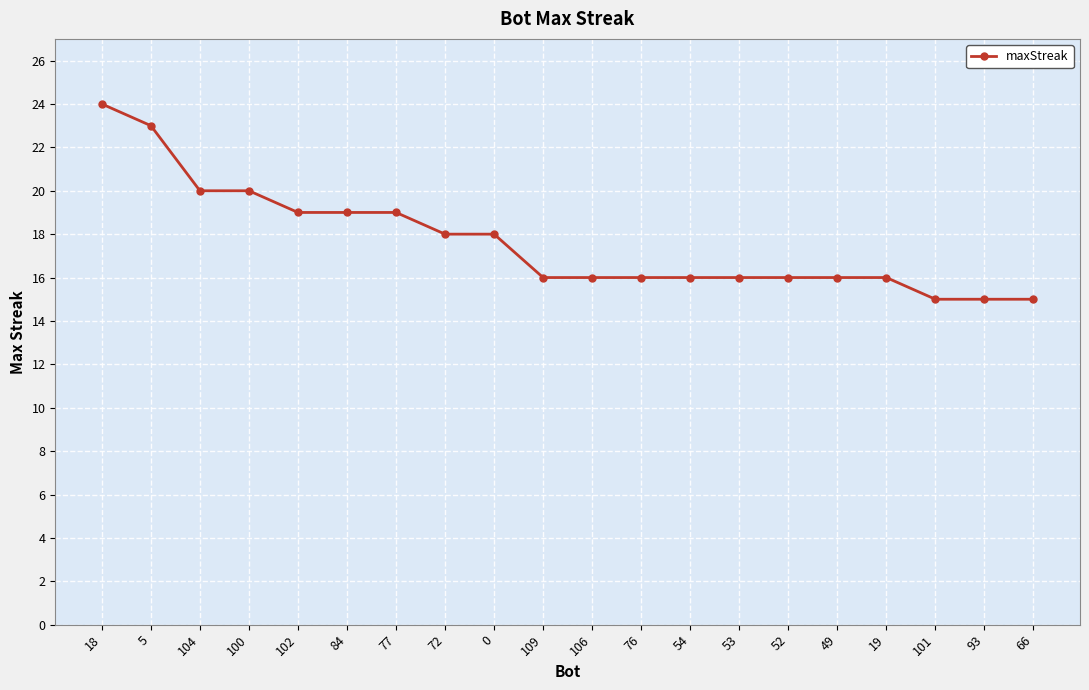

What is the label of the 1st point from the right?

66